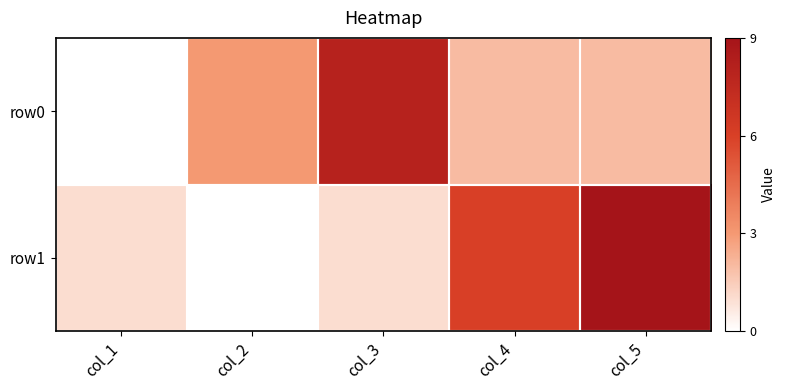

Reading right to left, what are all the values shown in this chart?

row0: col_5=2	col_4=2	col_3=8	col_2=3	col_1=0
row1: col_5=9	col_4=6	col_3=1	col_2=0	col_1=1